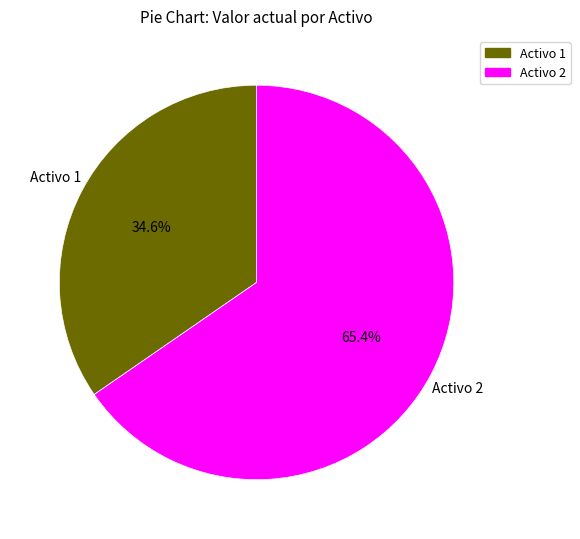

What is the largest slice in the pie chart?

Activo 2